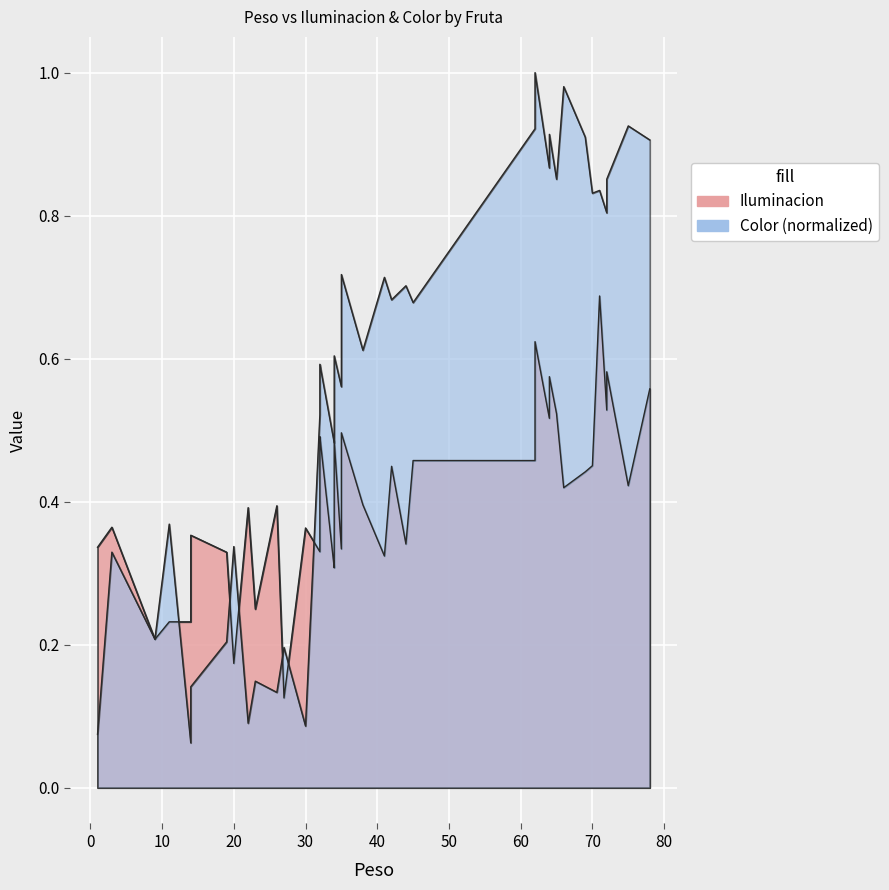

What is the change in value from 45 to 72?

+0.2